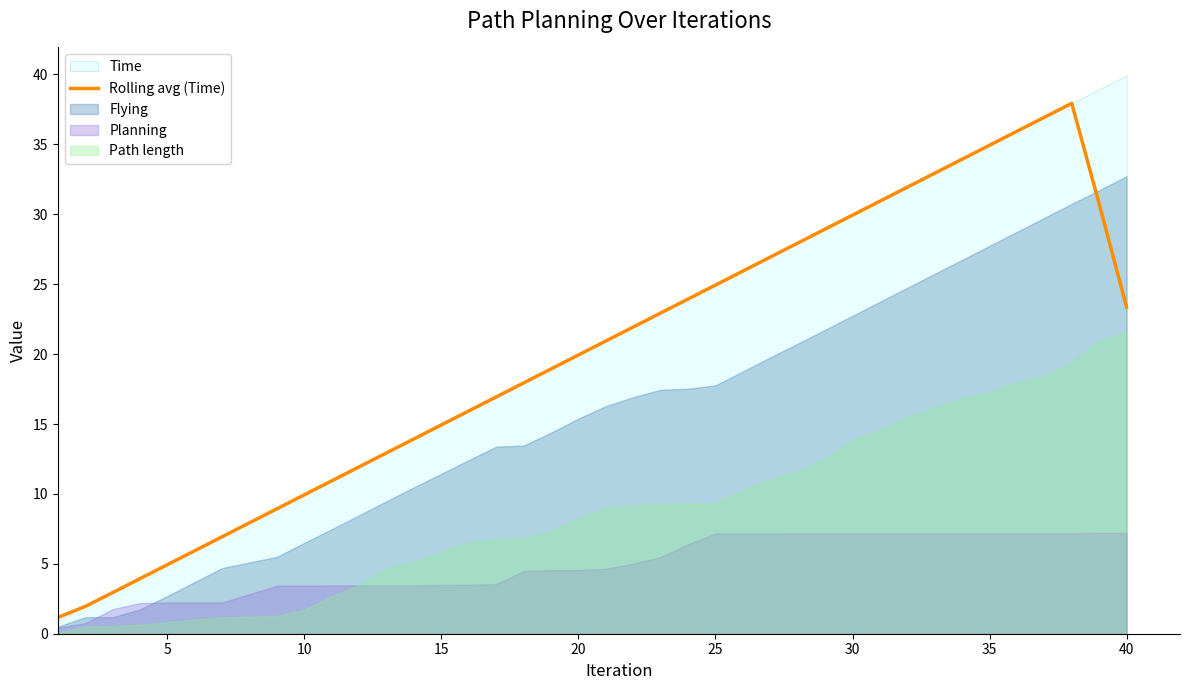

What is the minimum value for Rolling avg (Time)?

1.2